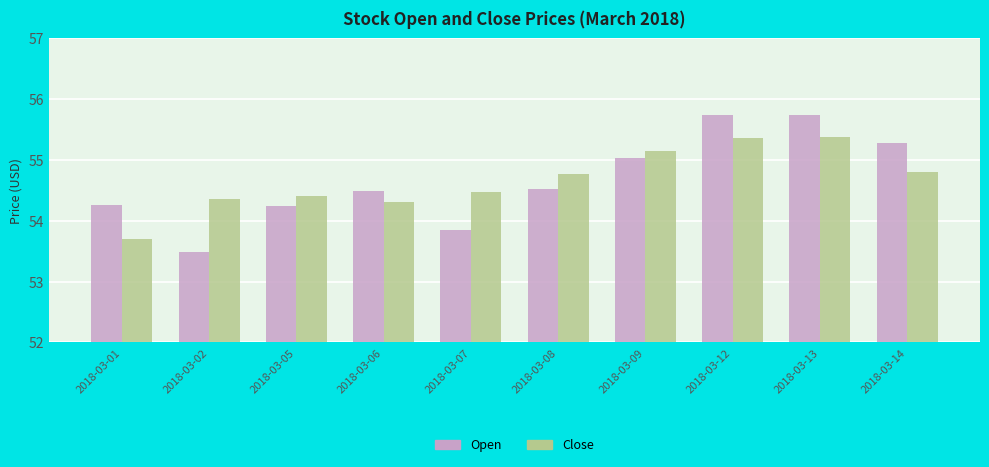

At how many categories does at least one series exceed 53?

10